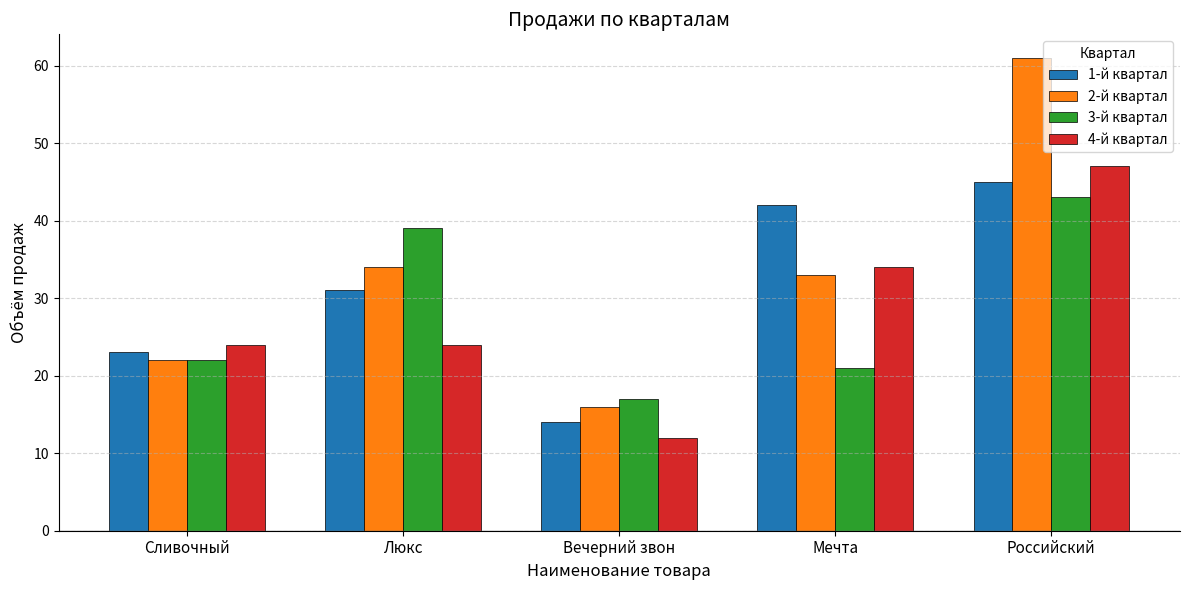

What is the value of the 4-й квартал bar at the 2nd from the left?

24